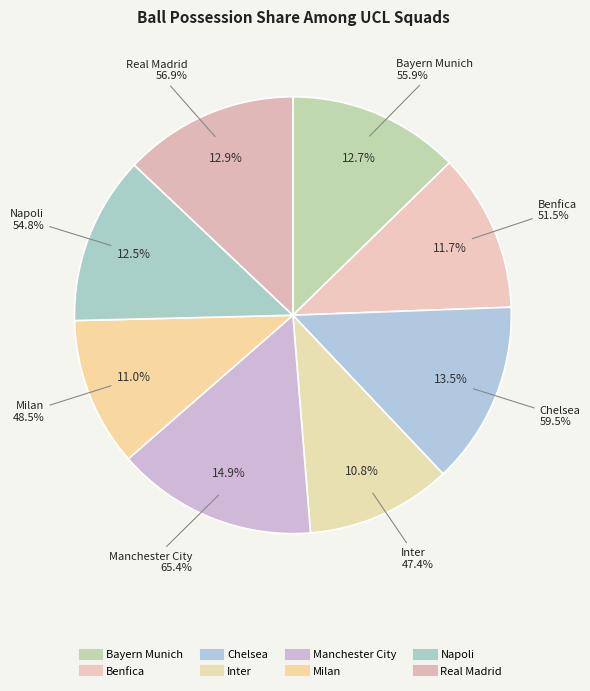

Between Chelsea and Milan, which is larger?

Chelsea